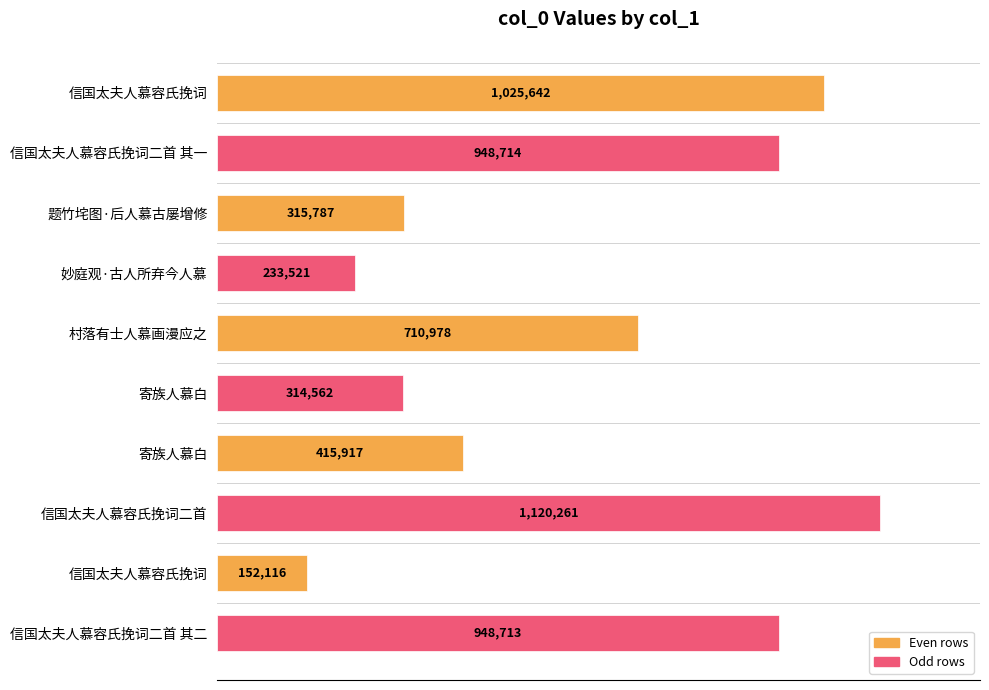

Are the bars horizontal?

Yes